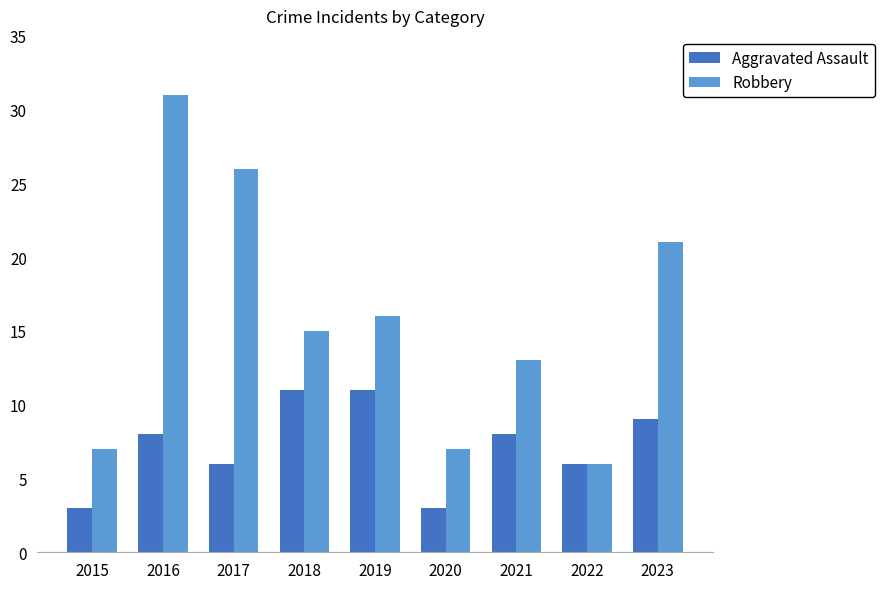

List the series in order of their overall mean, highest first.

Robbery, Aggravated Assault